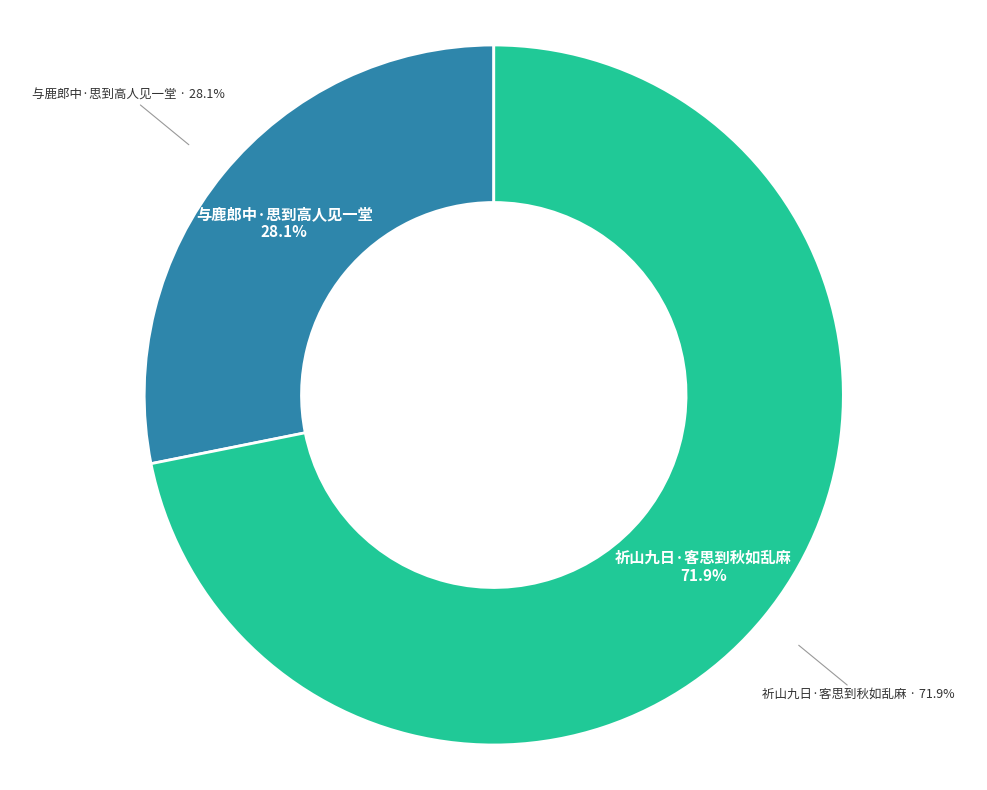

What is the majority slice?

祈山九日·客思到秋如乱麻